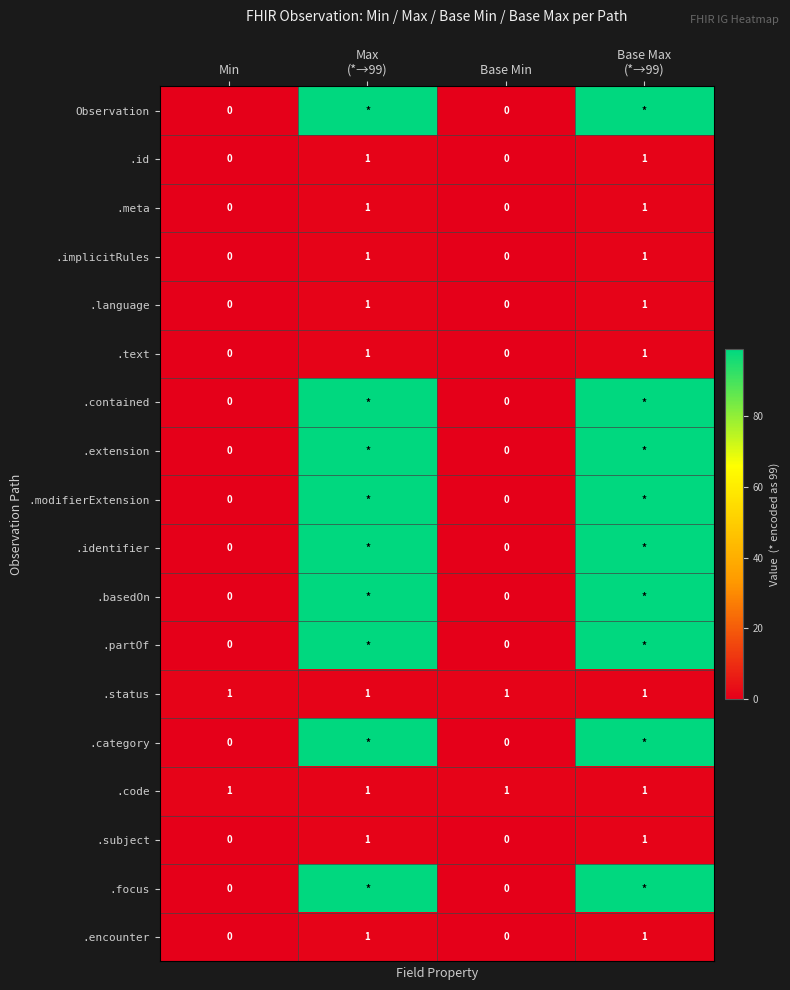

Is it true that .modifierExtension equals 164 at Max (*→99)?

False